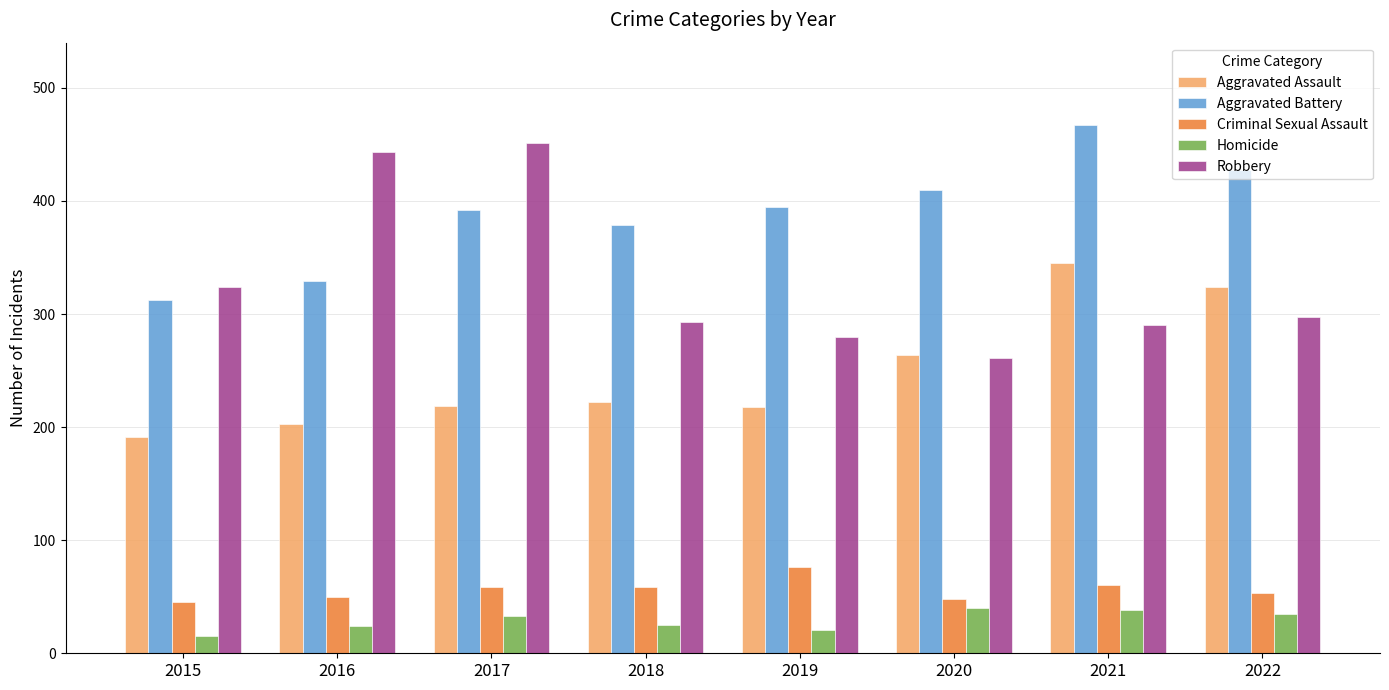

Are the bars horizontal?

No